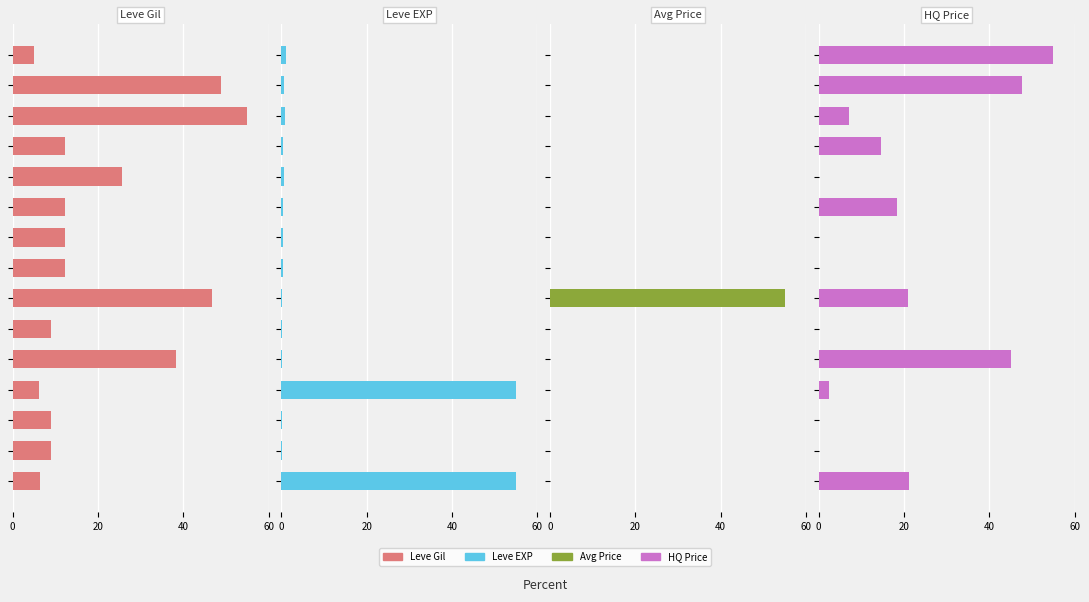

Between 12 and 9, which is larger?

12